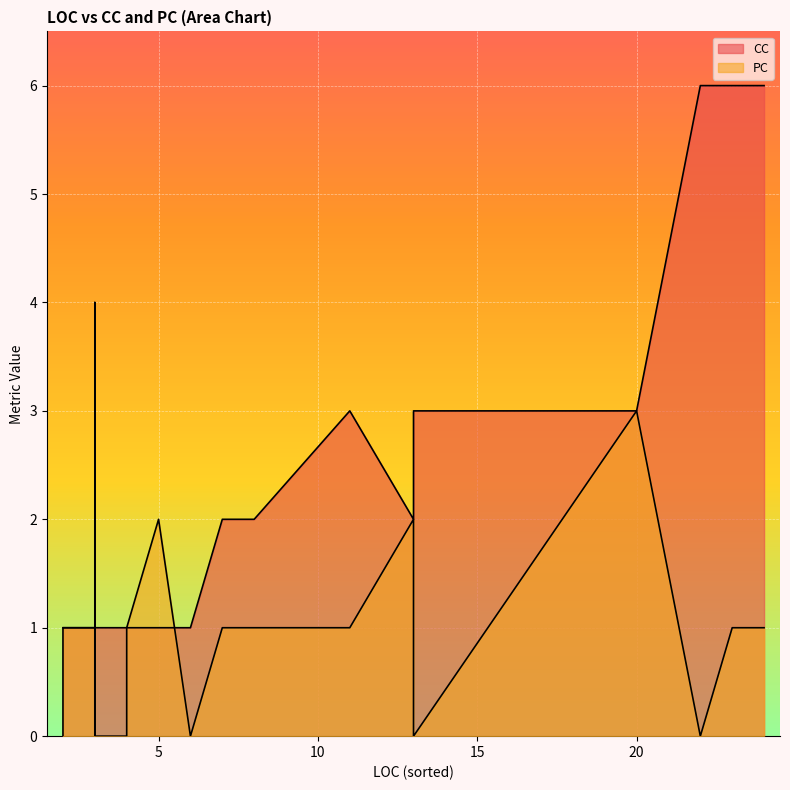

At which label is PC closest to 2?

13